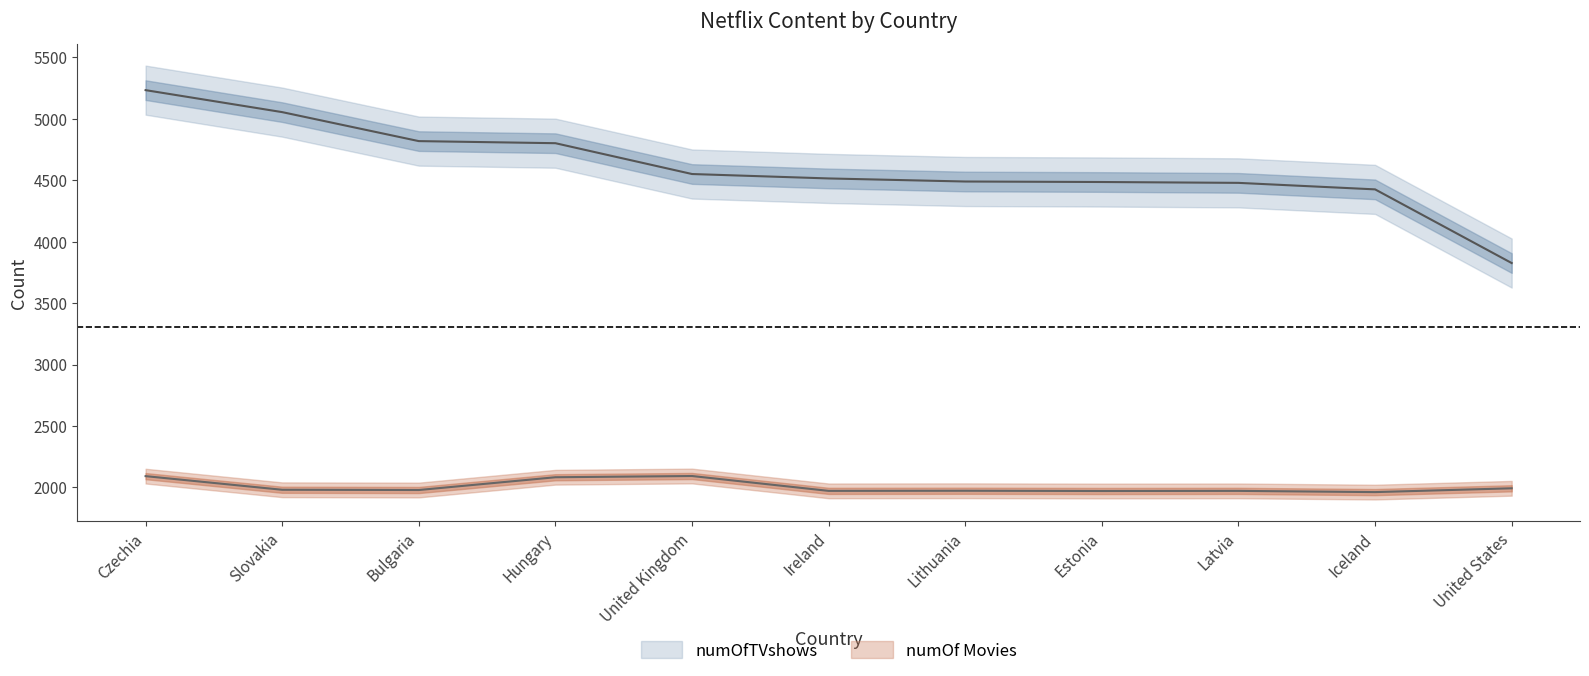

How many interior local peaks does the numOf Movies series have?

3